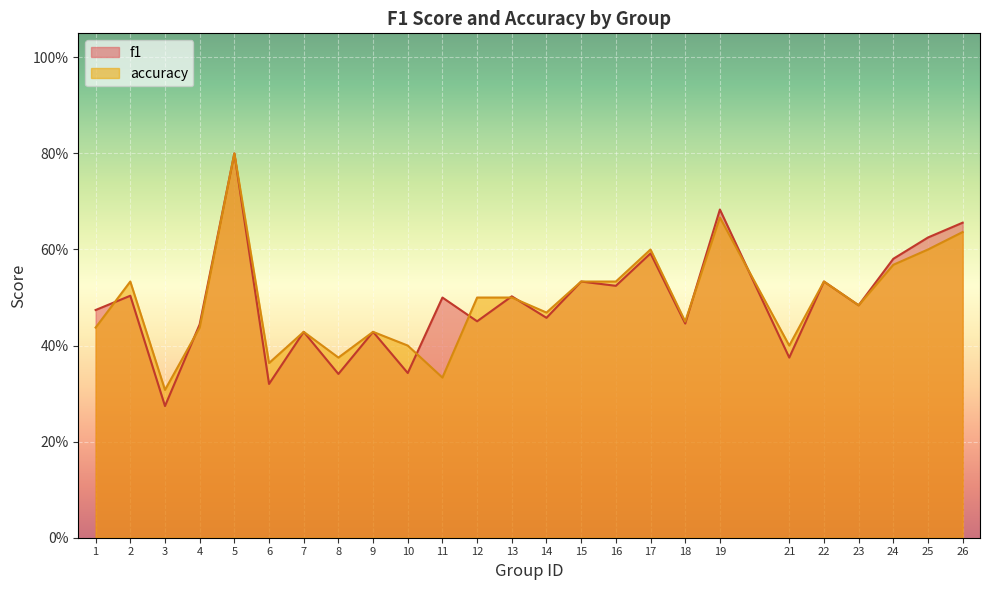

Is it true that f1 equals 0.5 at 22?

True